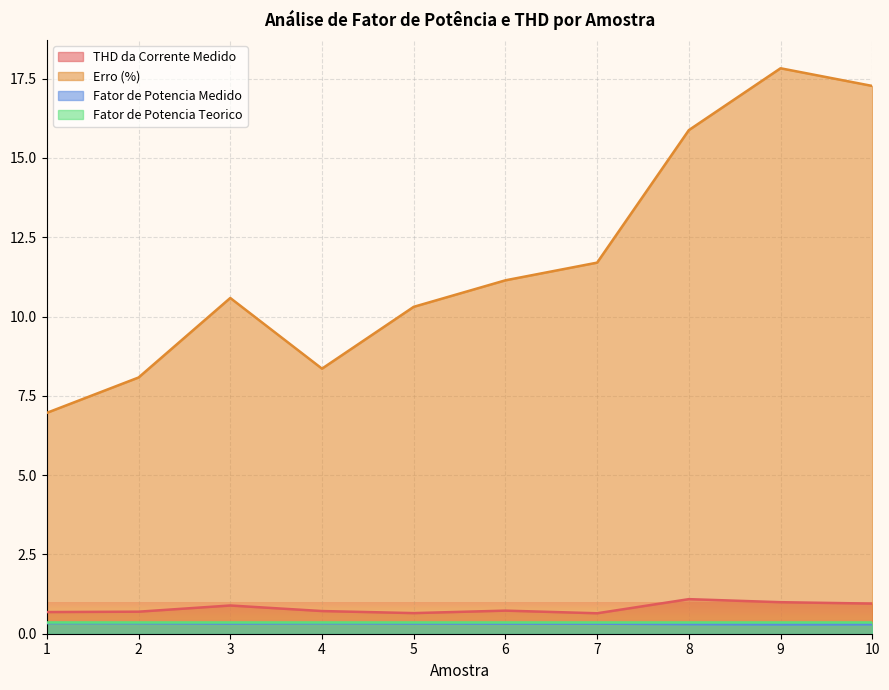

Which series has the largest total across all categories?

Erro (%)